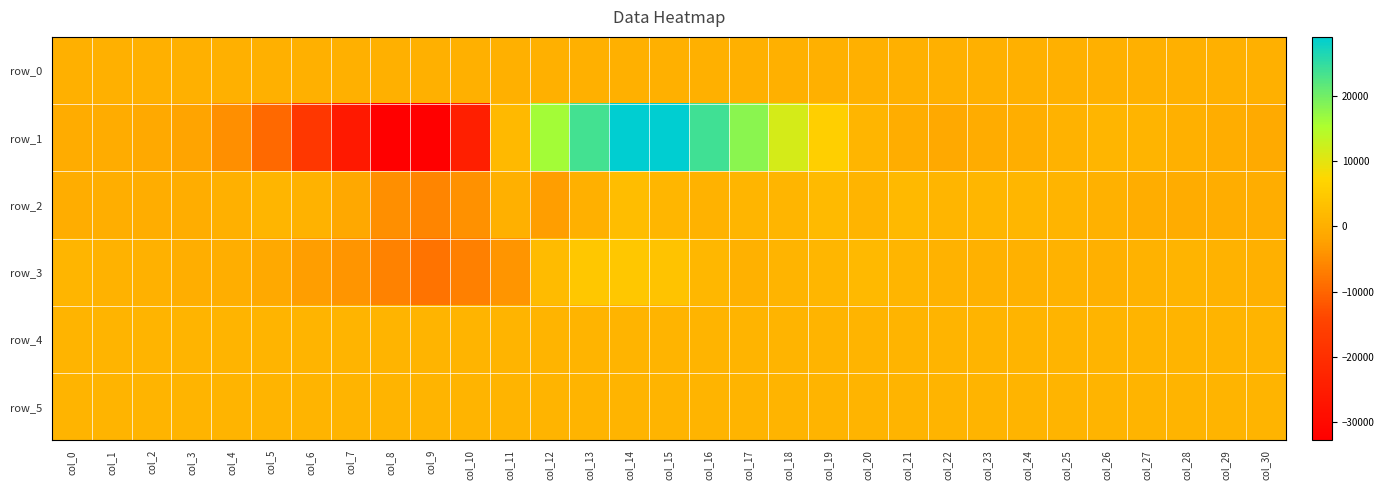

What is the difference between the maximum and minimum values in the row_5 series?

17.0